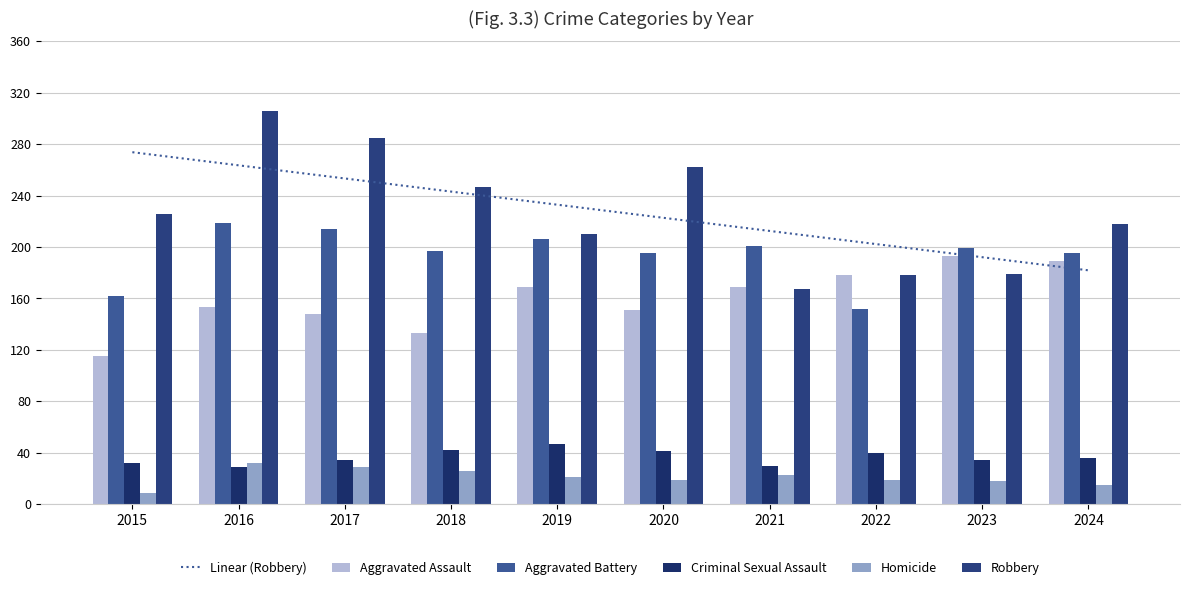

How many values in the Aggravated Assault series exceed 169?

3